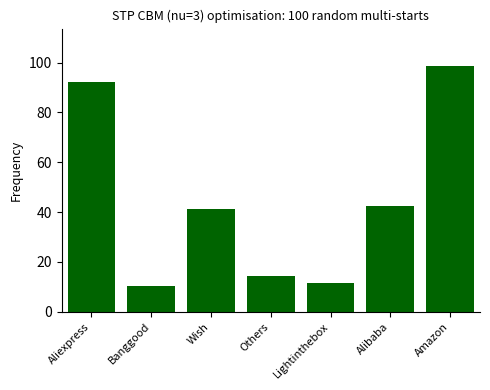

Reading left to right, what are all the values shown in this chart?

92.3	10.1	41.3	14.3	11.6	42.5	98.8